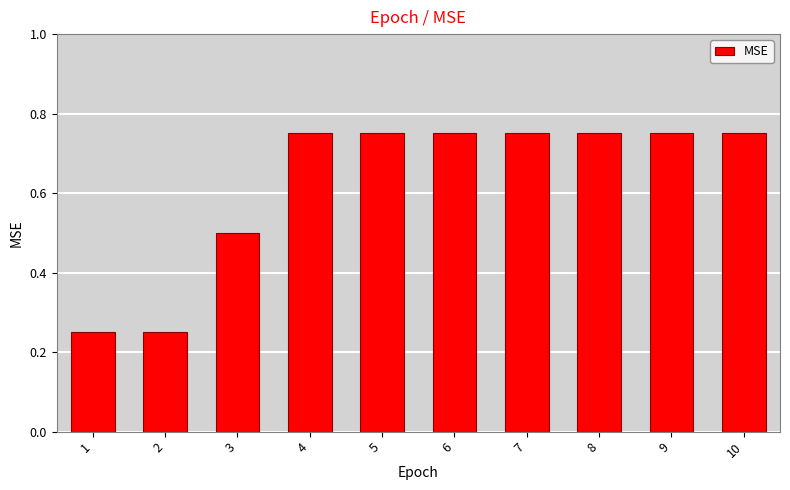

How many values are between 0 and 1?

10